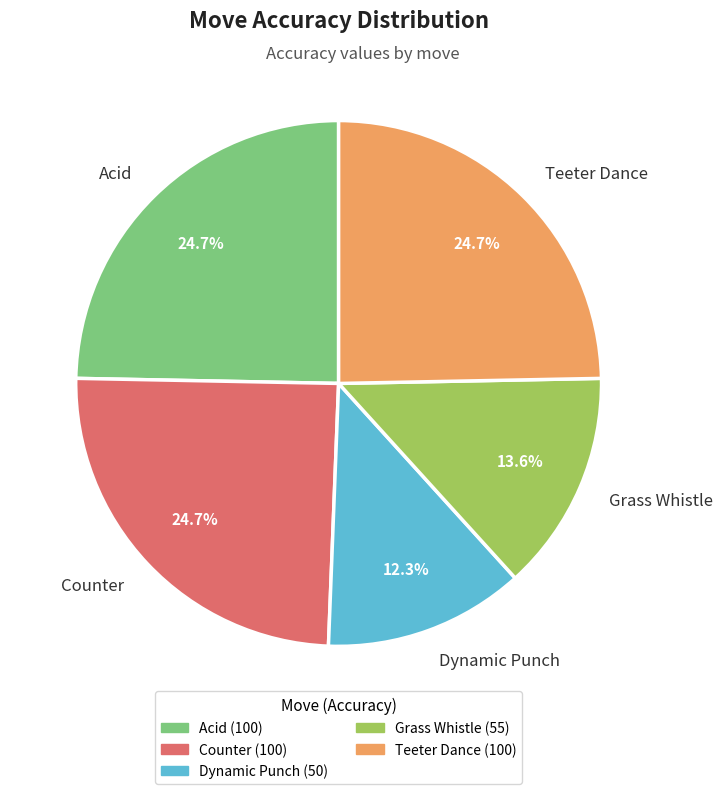

Does Counter represent more than half of the total?

No